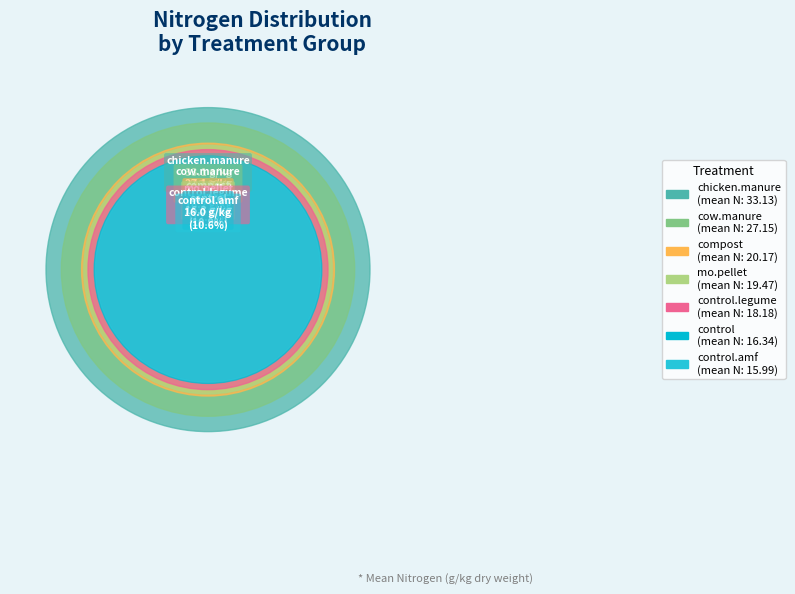

Which has a higher value, compost or chicken.manure?

chicken.manure